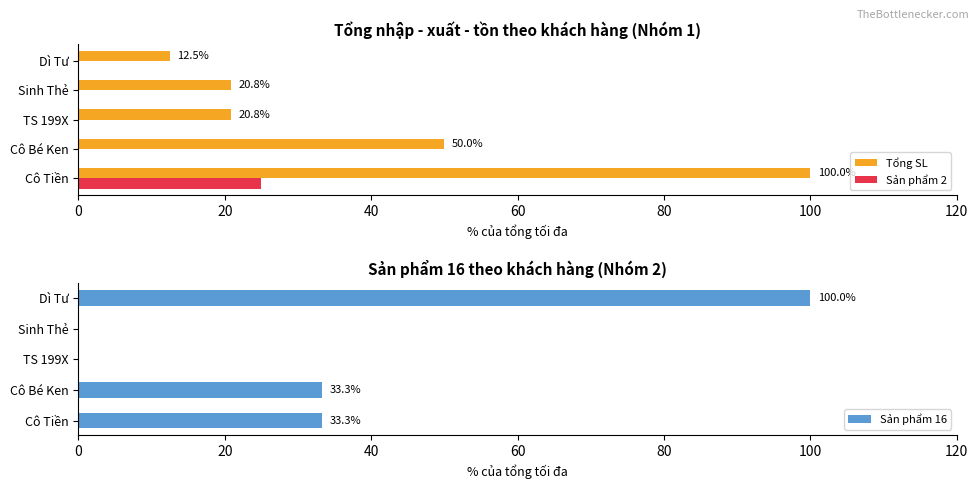

List the series in order of their peak value, lowest first.

Sản phẩm 2, Tổng SL, Sản phẩm 16